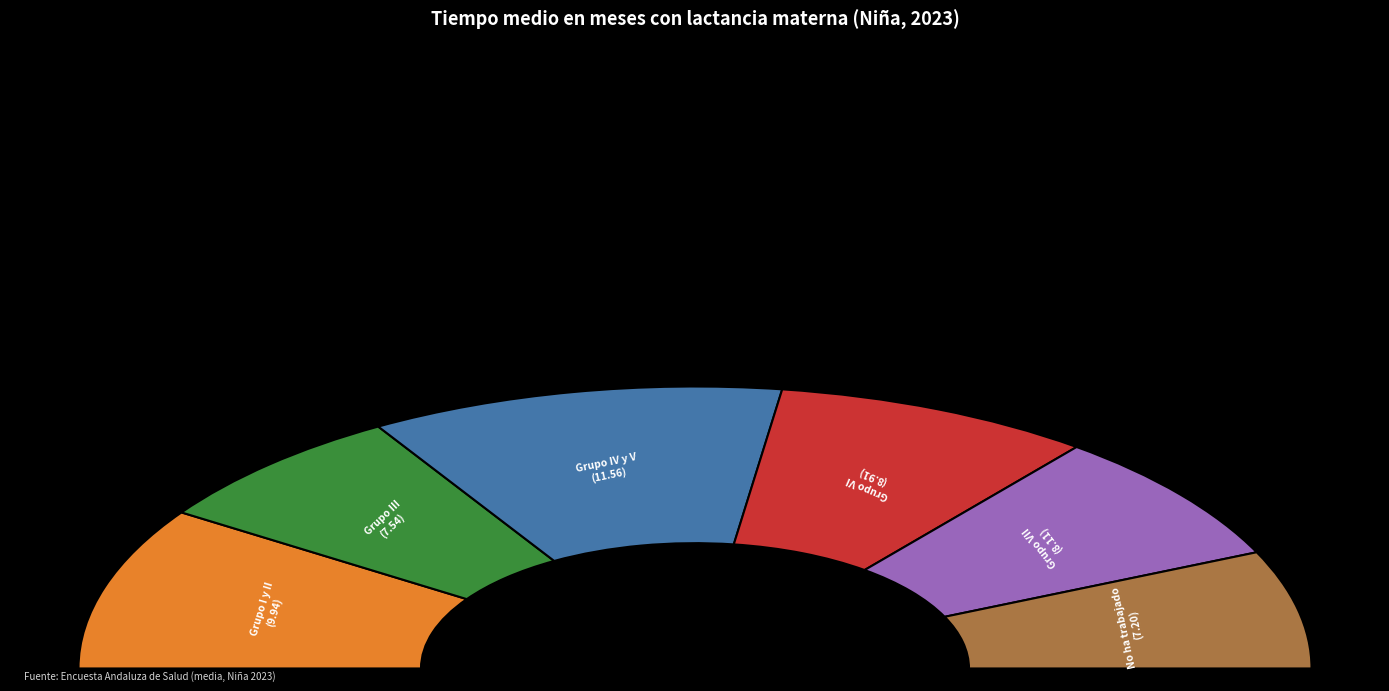

Is the sum of Grupo I y II and Grupo IV y V greater than half?

No